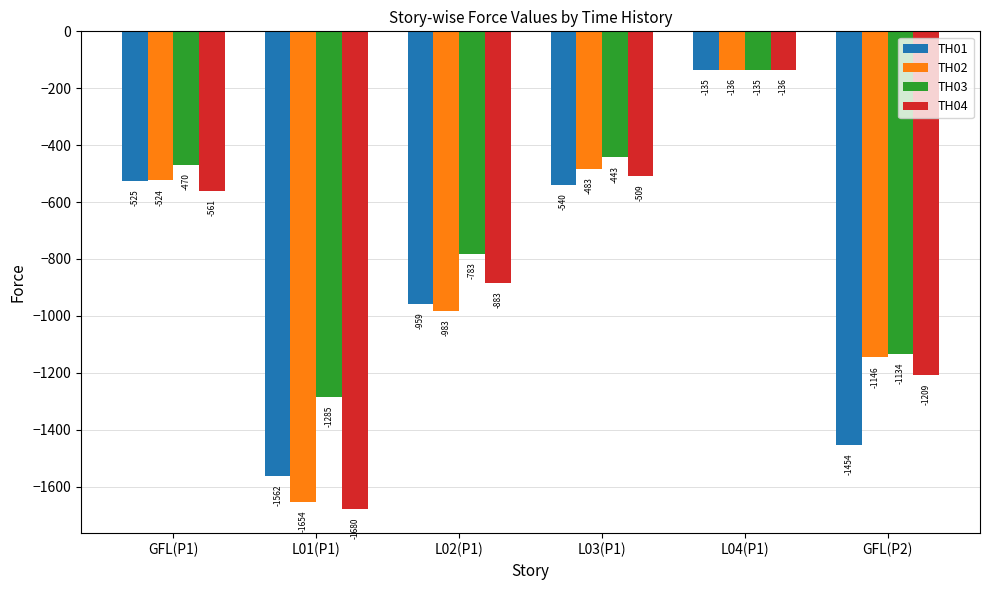

Reading right to left, extract all data points from this chart.

TH01: -1454	-135	-540	-959	-1562	-525
TH02: -1146	-136	-483	-983	-1654	-524
TH03: -1134	-135	-443	-783	-1285	-470
TH04: -1209	-136	-509	-883	-1680	-561